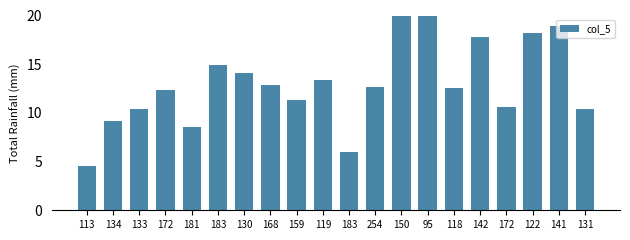

Which has a higher value, 113 or 95?

95